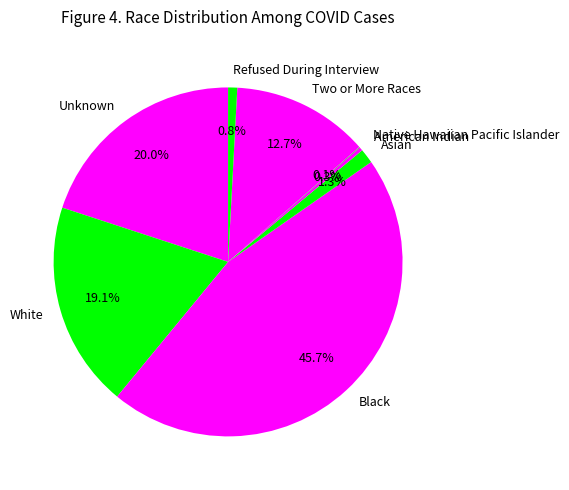

What percentage is the Unknown slice, to the nearest percent?

20%